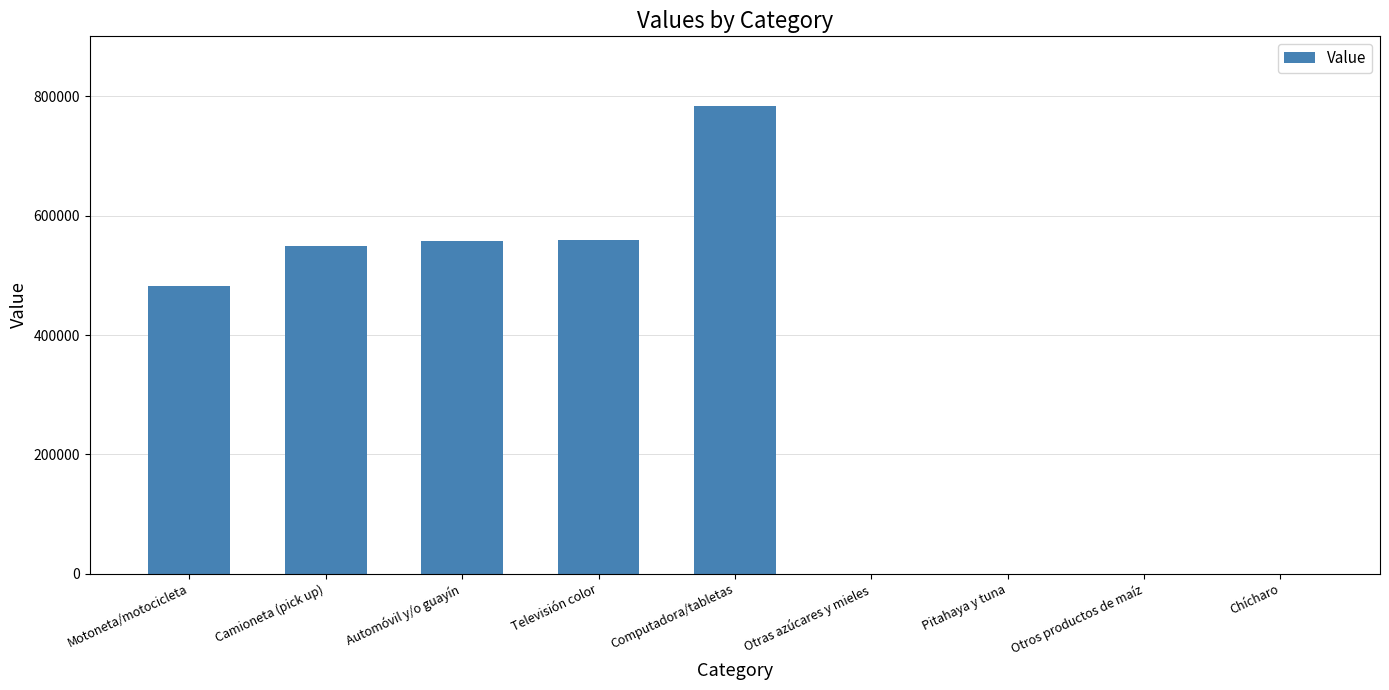

Are the bars horizontal?

No